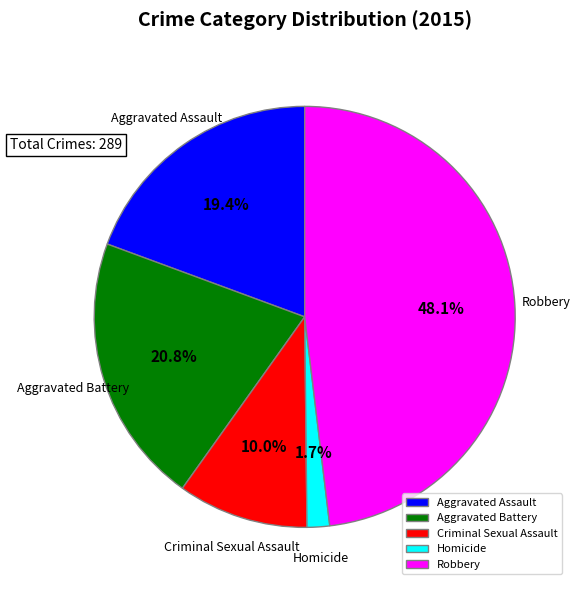

Which has a higher value, Aggravated Assault or Criminal Sexual Assault?

Aggravated Assault